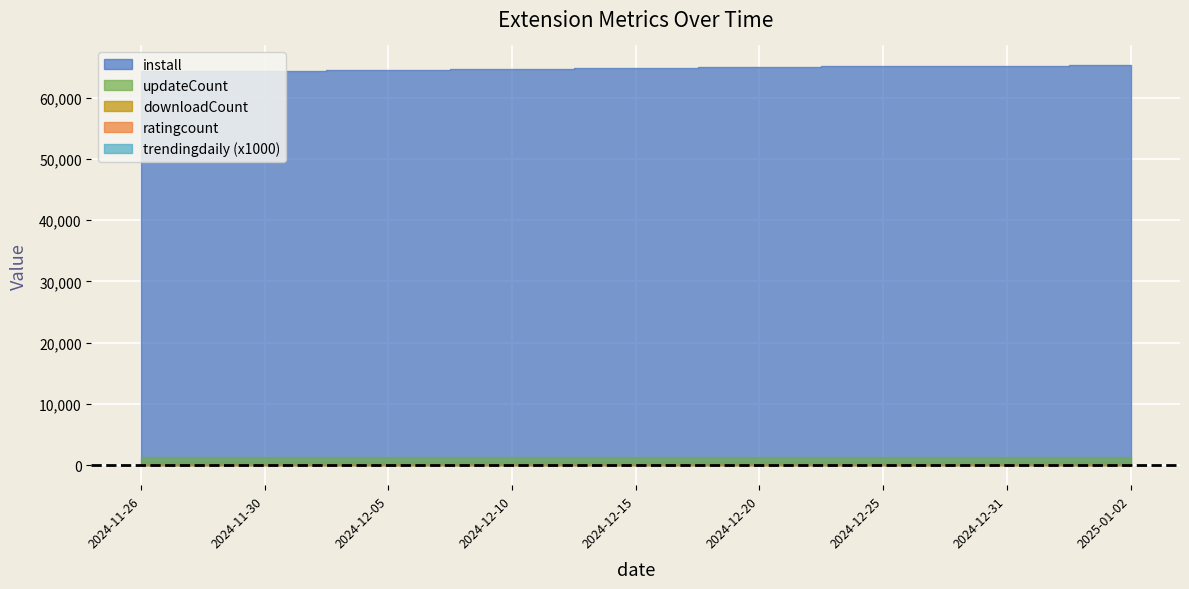

True or false: updateCount has a value of 1395 at 2024-12-25.

True